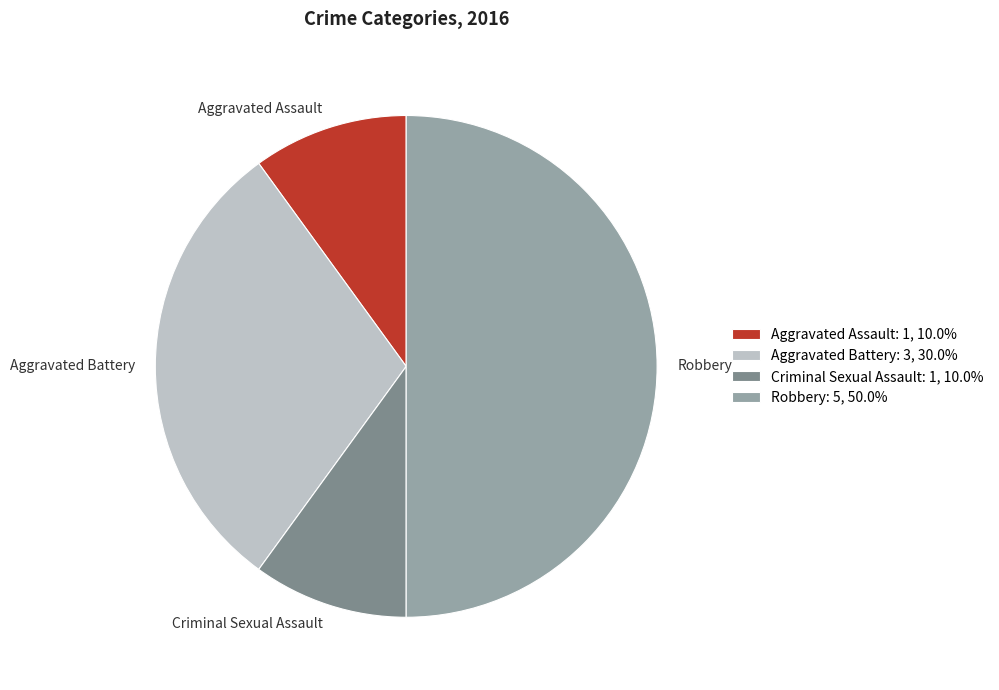

Does Criminal Sexual Assault account for over 50% of the chart?

No